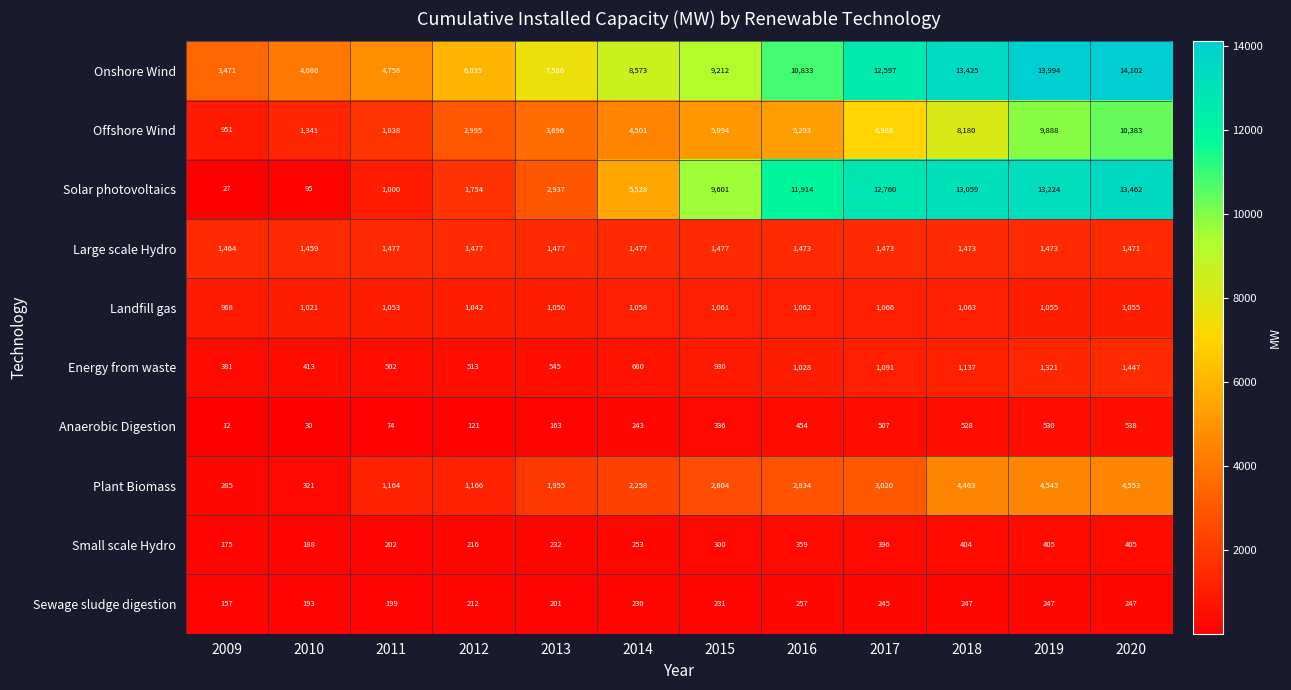

At which category does the chart reach its minimum across all series?

2009